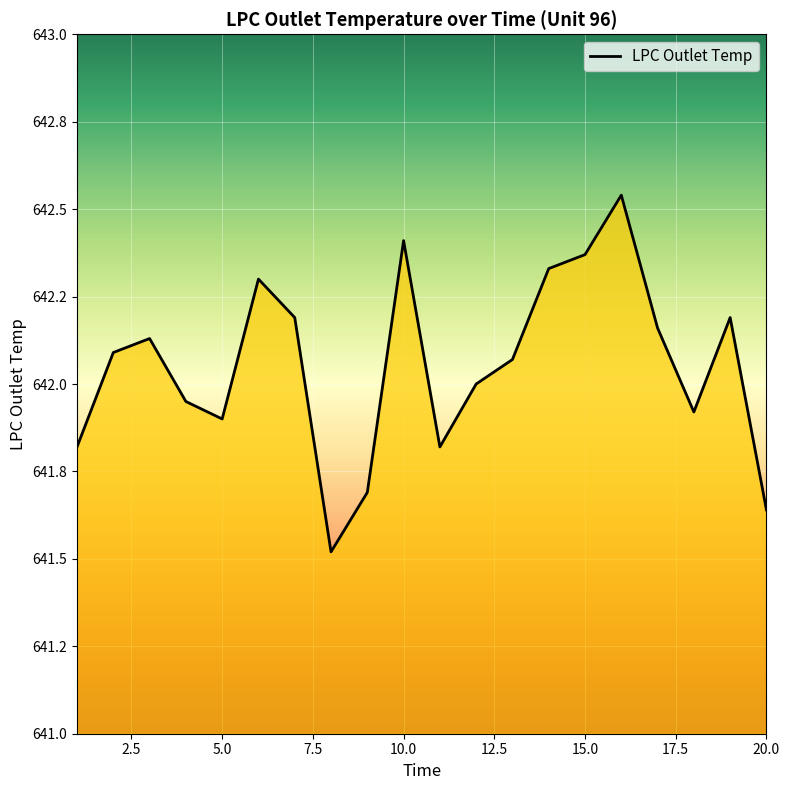

What is the difference between the second highest and second lowest values?

0.8